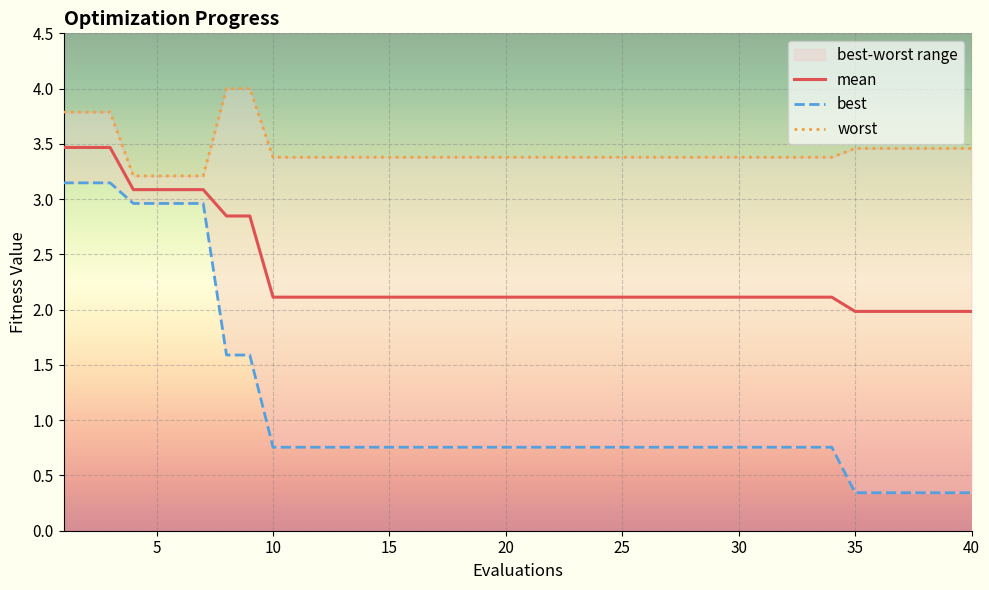

True or false: mean has a value of 2.1 at 30.

True